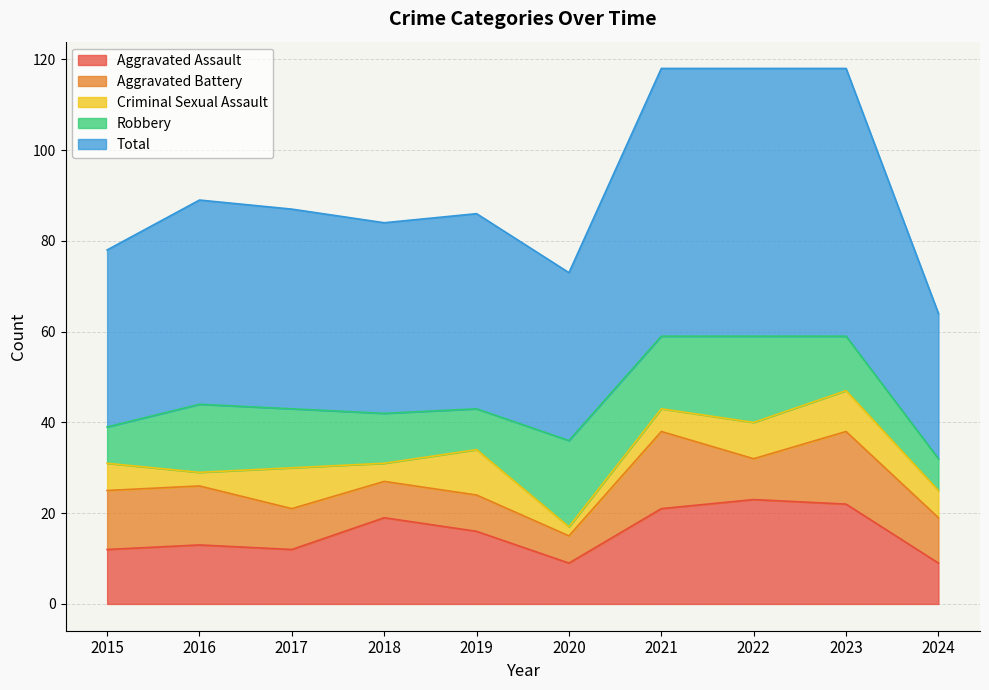

At which label does Robbery first exceed 13?

2016